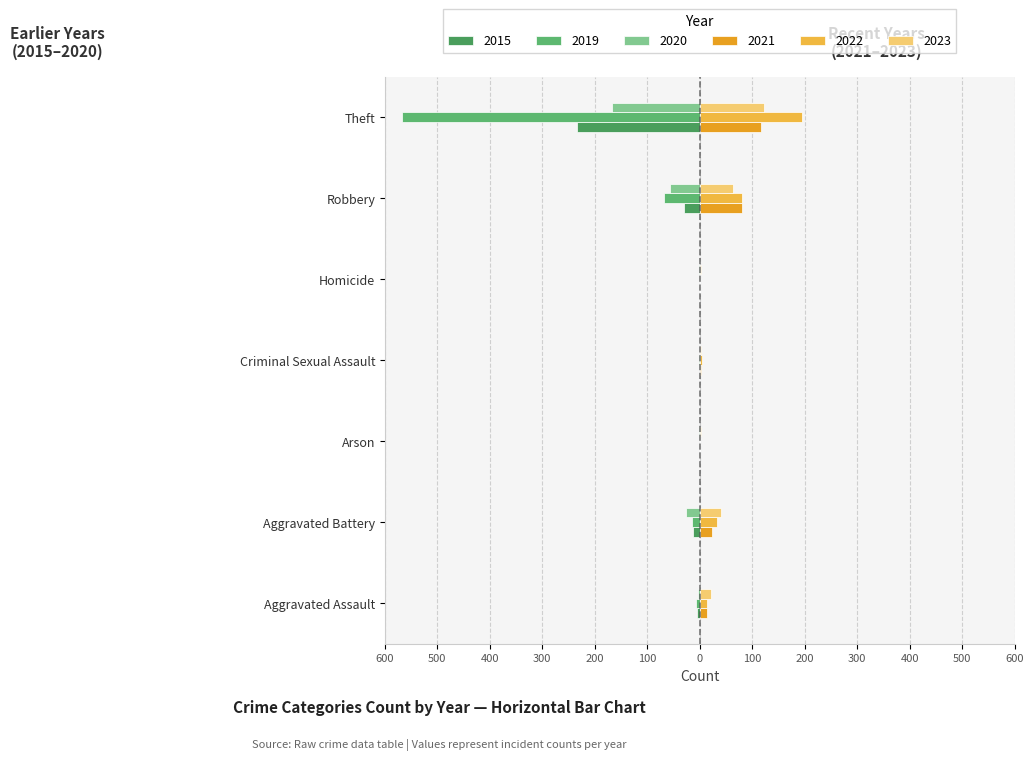

The value of 2020 at Arson is -1. True or false?

True